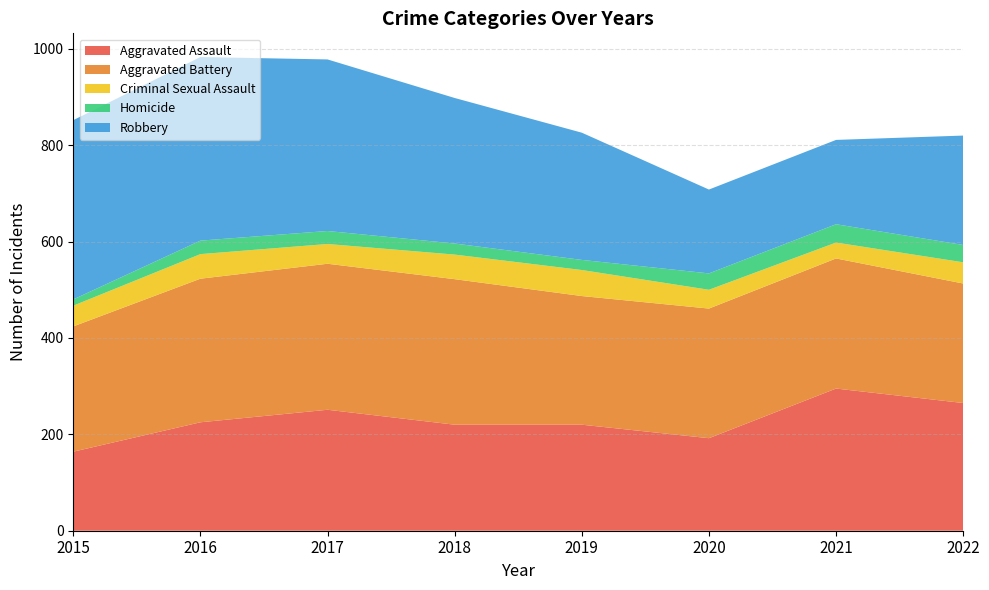

Reading left to right, transcribe all the data shown in this chart.

Aggravated Assault: 164	225	251	220	220	192	295	265
Aggravated Battery: 260	298	303	302	267	269	270	248
Criminal Sexual Assault: 43	51	41	51	54	39	33	44
Homicide: 13	28	27	23	21	34	38	36
Robbery: 372	381	356	302	264	174	175	227